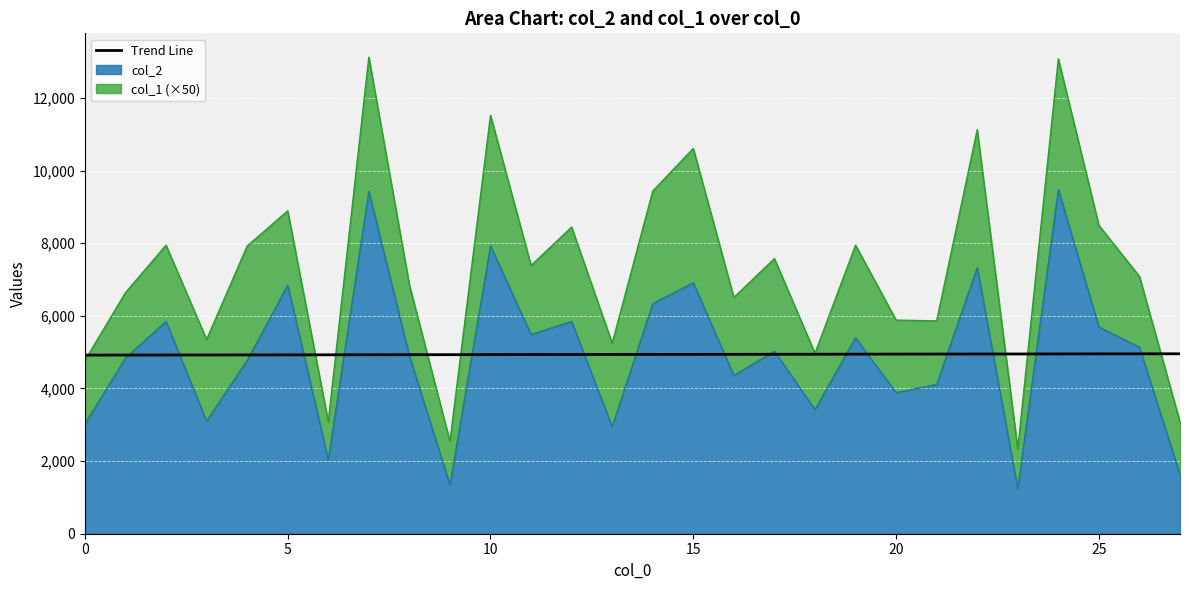

Is it true that the value at 30 is 8404.4?

False